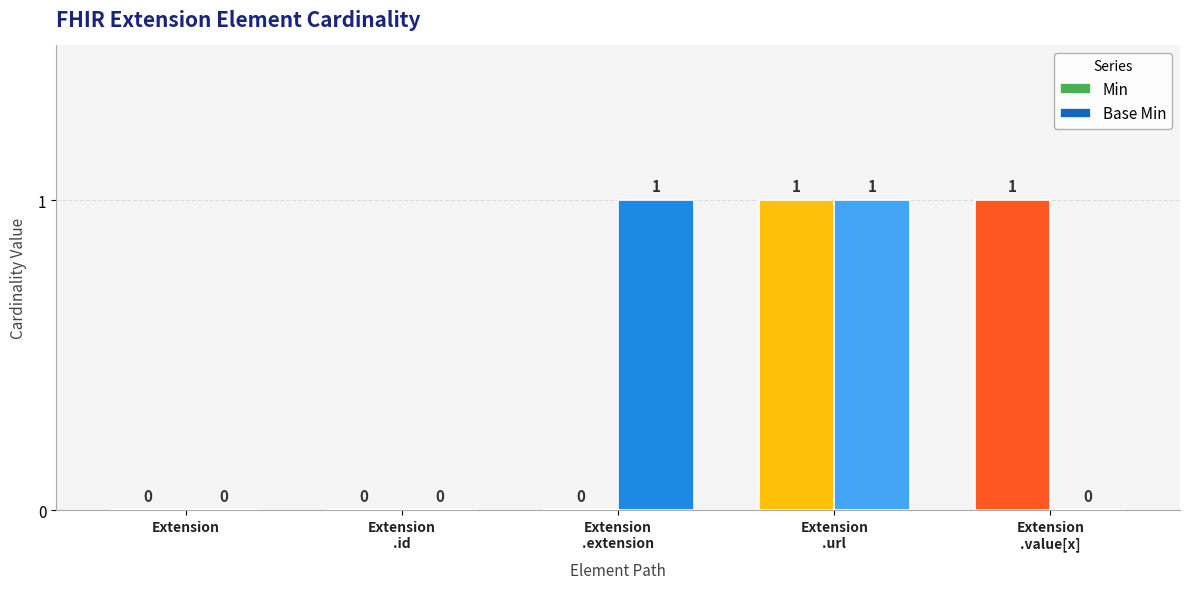

Which series changed the most between Extension
.id and Extension
.value[x]?

Min